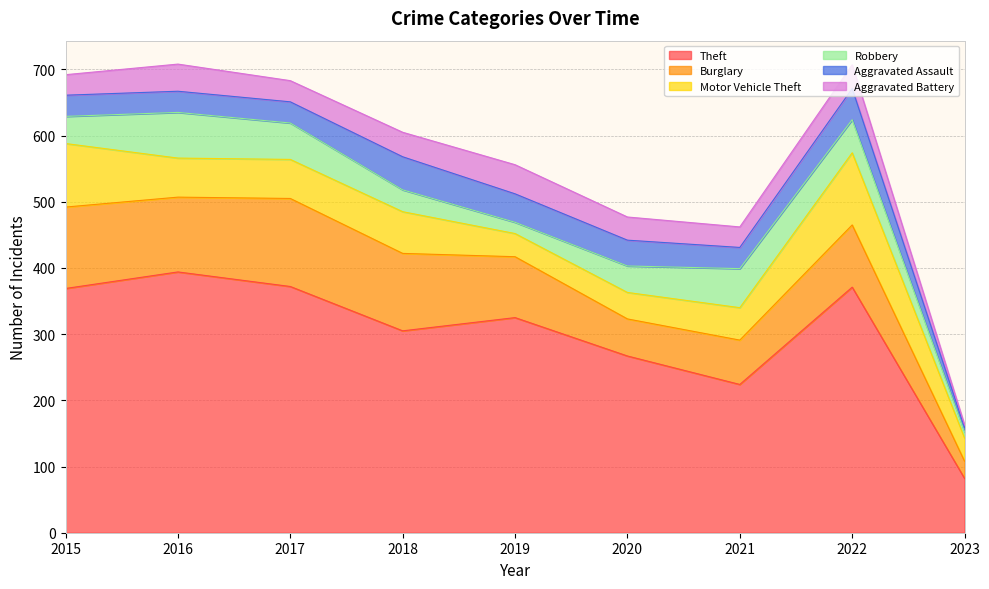

What is the minimum value for Motor Vehicle Theft?

35